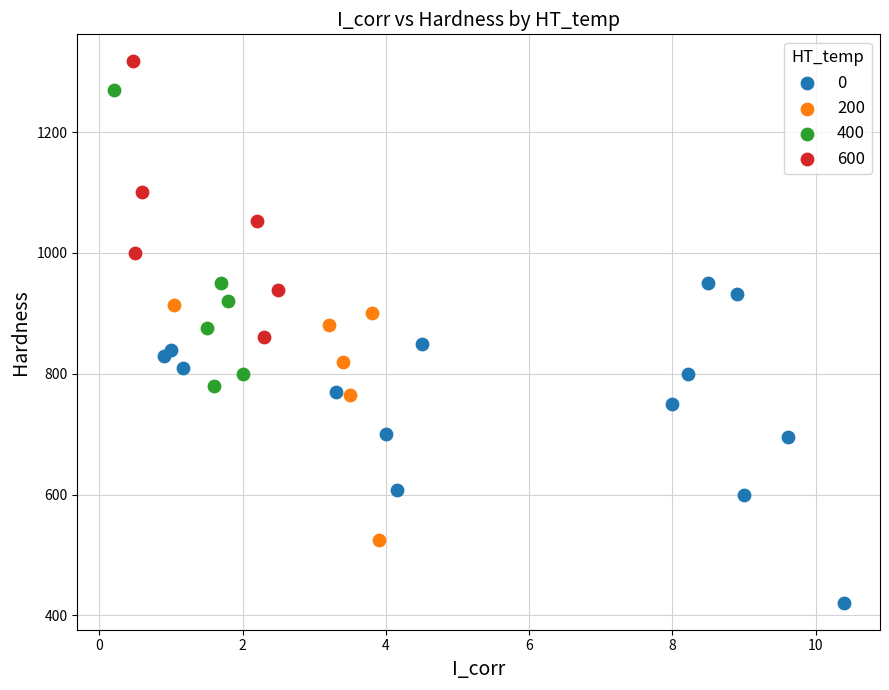

Which series reaches the maximum Y coordinate?

600